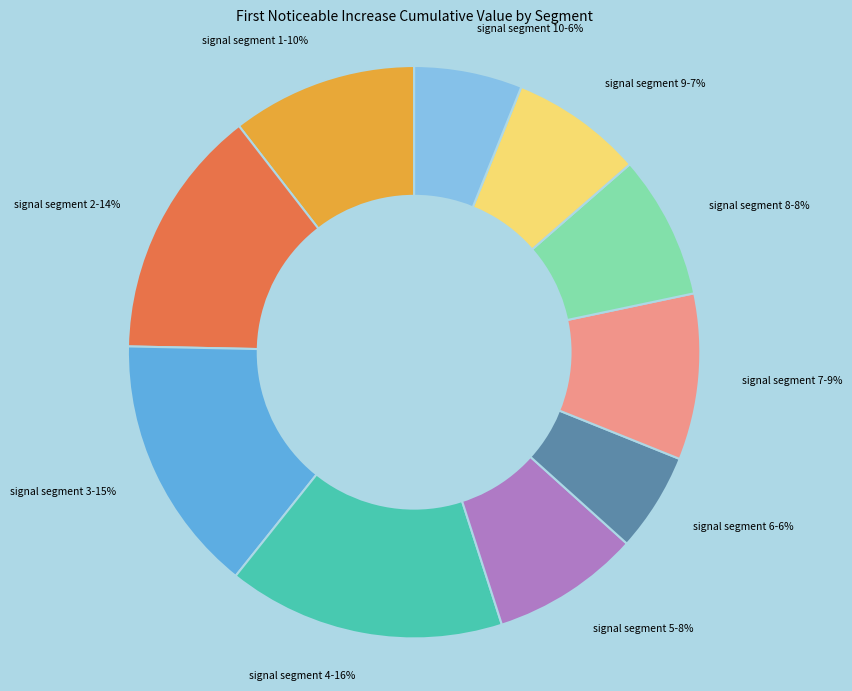

How many slices are in this pie chart?

10